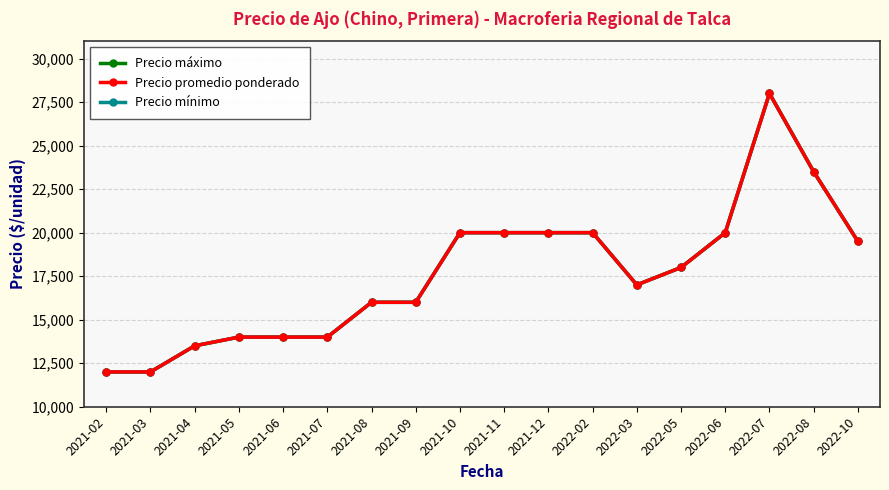

True or false: Precio mínimo and Precio promedio ponderado cross at least once.

False